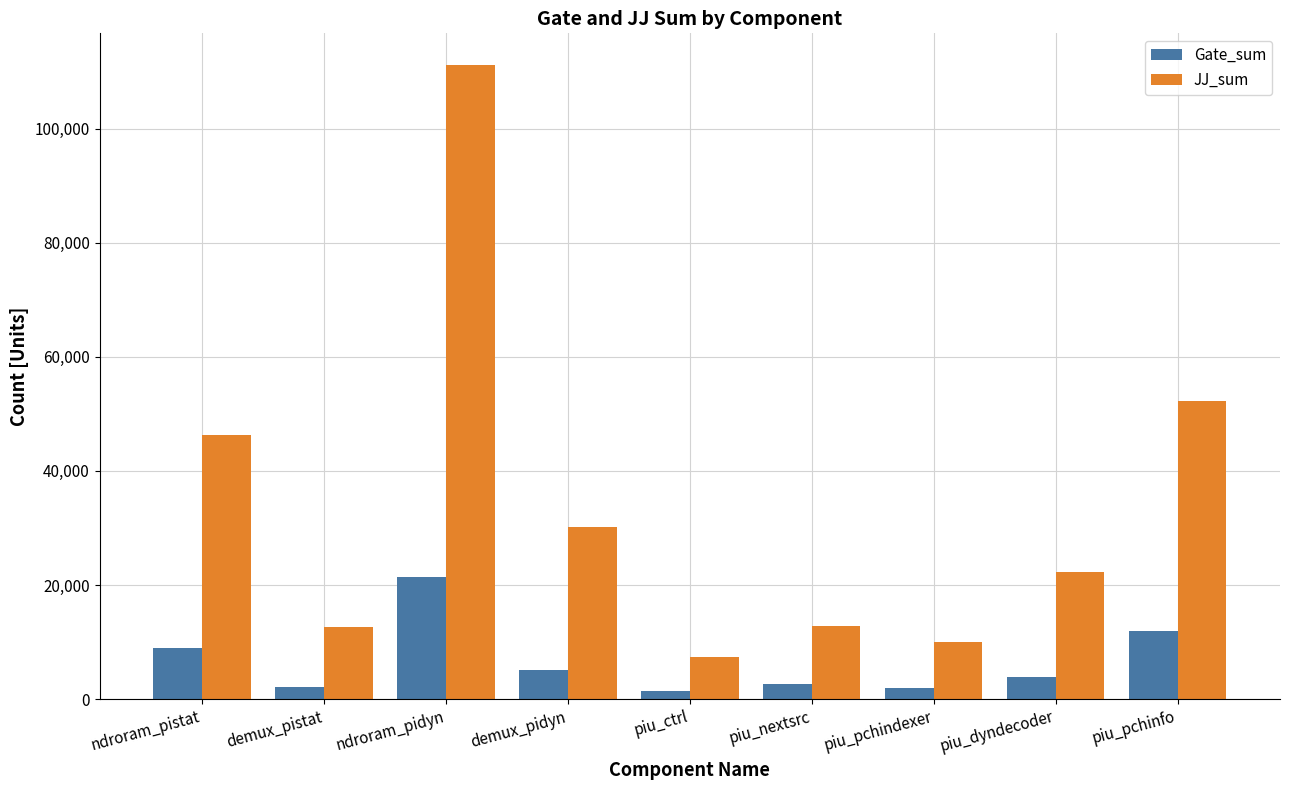

What is the label of the 9th bar from the left?

piu_pchinfo